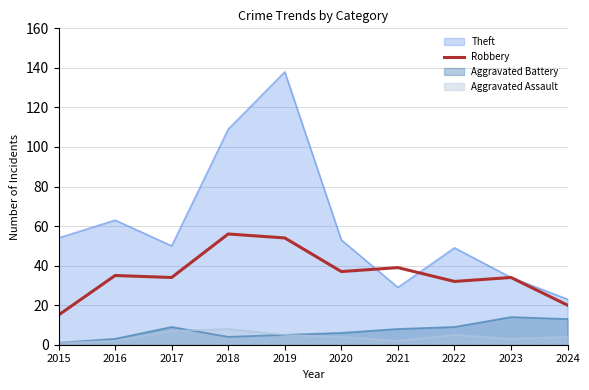

How many categories are shown in the chart?

10